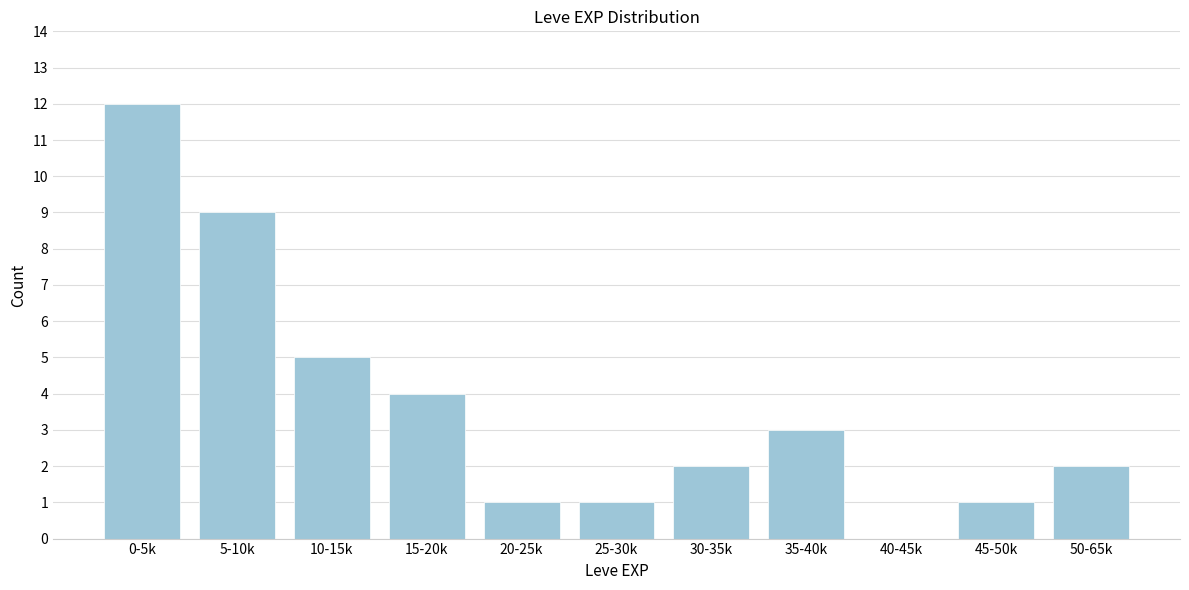

Reading left to right, extract all data points from this chart.

0-5k=12	5-10k=9	10-15k=5	15-20k=4	20-25k=1	25-30k=1	30-35k=2	35-40k=3	40-45k=0	45-50k=1	50-65k=2